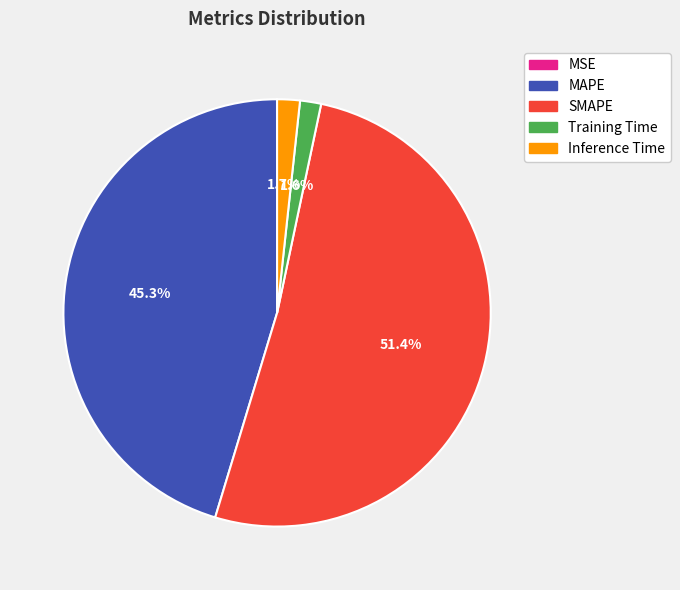

Combined, what portion of the pie is Inference Time and SMAPE?

53.1%